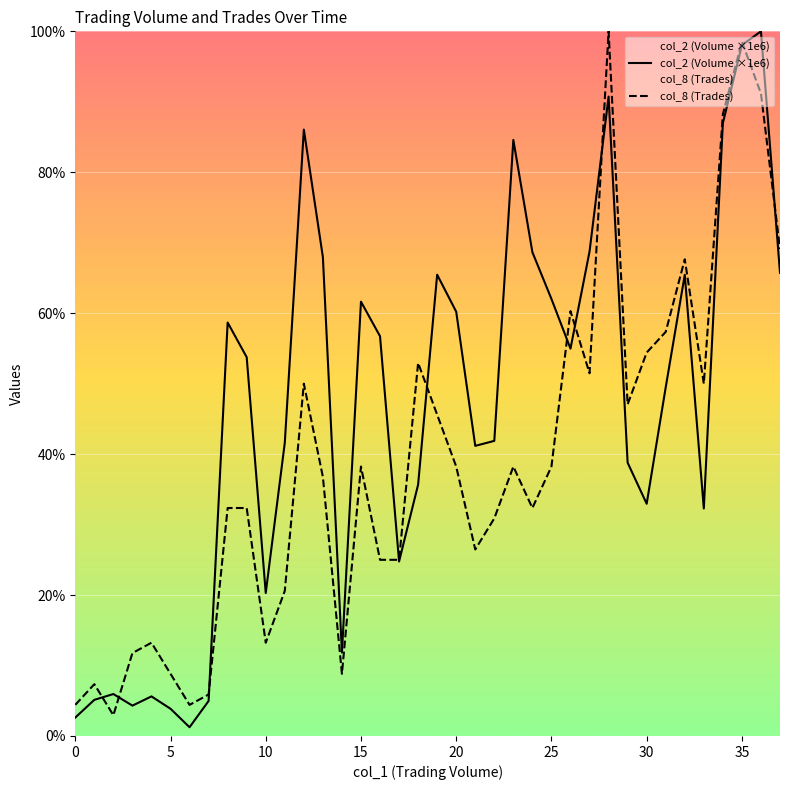

Reading left to right, what are all the values shown in this chart?

col_2 (Volume ×1e6): 2.6	5.1	6.0	4.3	5.6	3.9	1.2	5.0	58.7	53.8	20.3	41.6	86.1	68.0	11.8	61.6	56.7	24.8	35.7	65.5	60.2	41.2	41.9	84.6	68.7	62.0	55.0	68.7	90.7	38.8	33.0	49.5	65.4	32.3	87.0	98.0	100.0	65.7
col_8 (Trades): 4.4	7.4	2.9	11.8	13.2	8.8	4.4	5.9	32.4	32.4	13.2	20.6	50.0	36.8	8.8	38.2	25.0	25.0	52.9	45.6	38.2	26.5	30.9	38.2	32.4	38.2	60.3	51.5	100.0	47.1	54.4	57.4	67.6	50.0	88.2	98.5	91.2	69.1